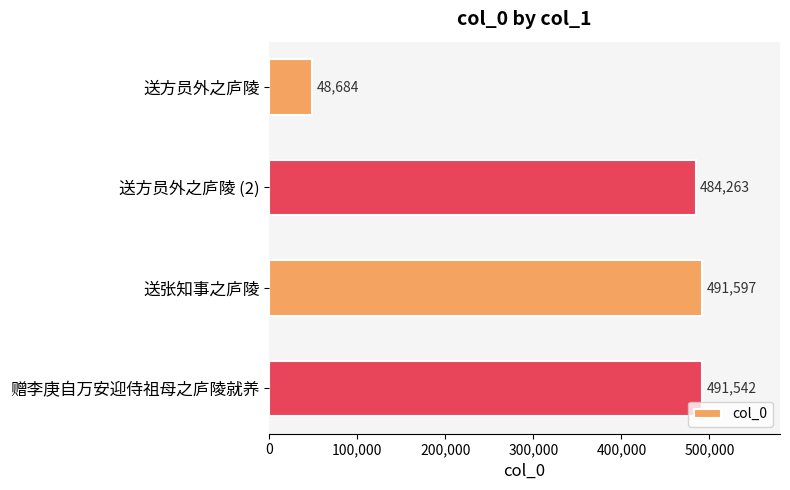

What is the ratio of the value at 送张知事之庐陵 to the value at 赠李庚自万安迎侍祖母之庐陵就养?

1.0